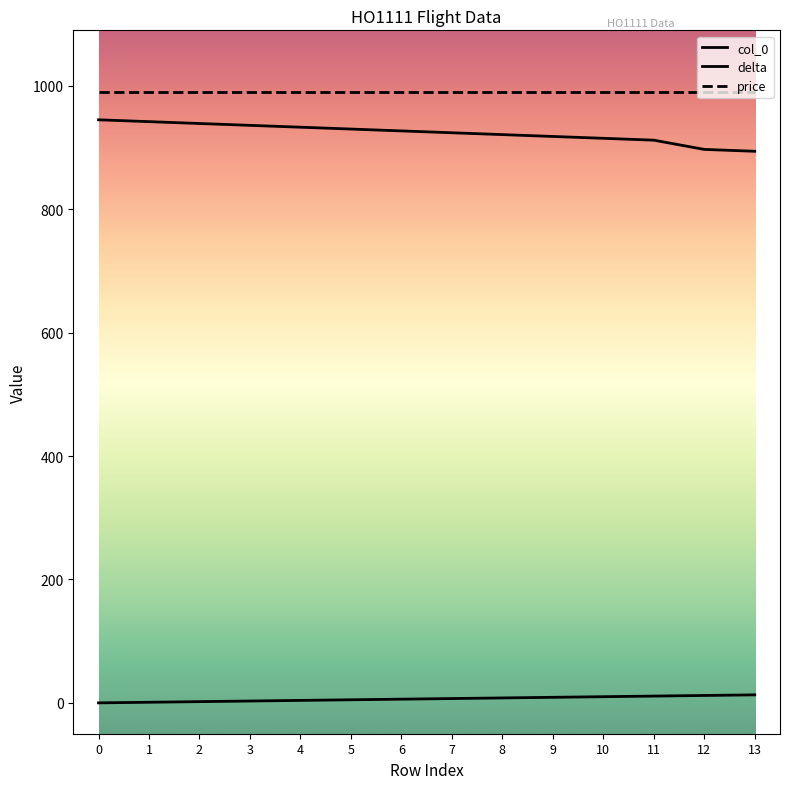

List the labels in order of price value, largest first.

0, 1, 2, 3, 4, 5, 6, 7, 8, 9, 10, 11, 12, 13